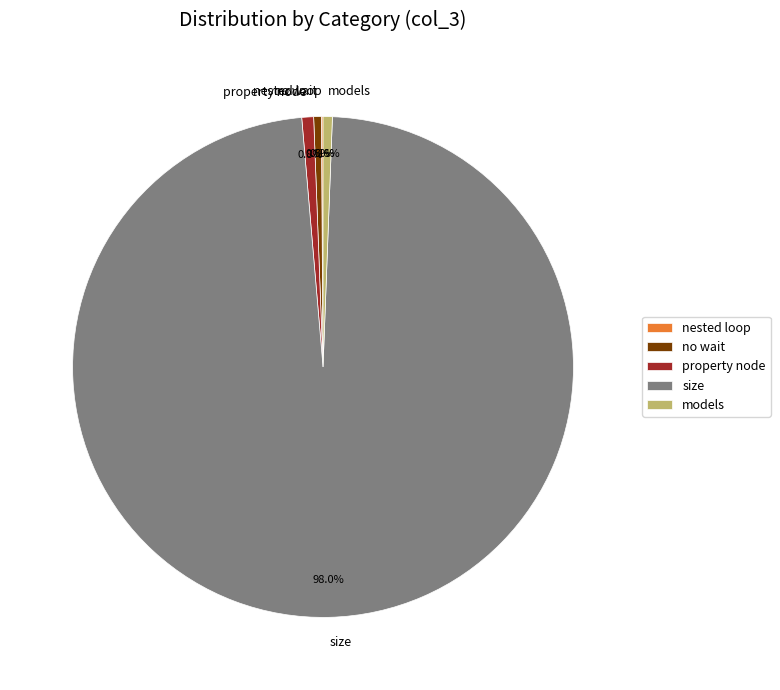

Combined, what portion of the pie is models and size?

98.6%